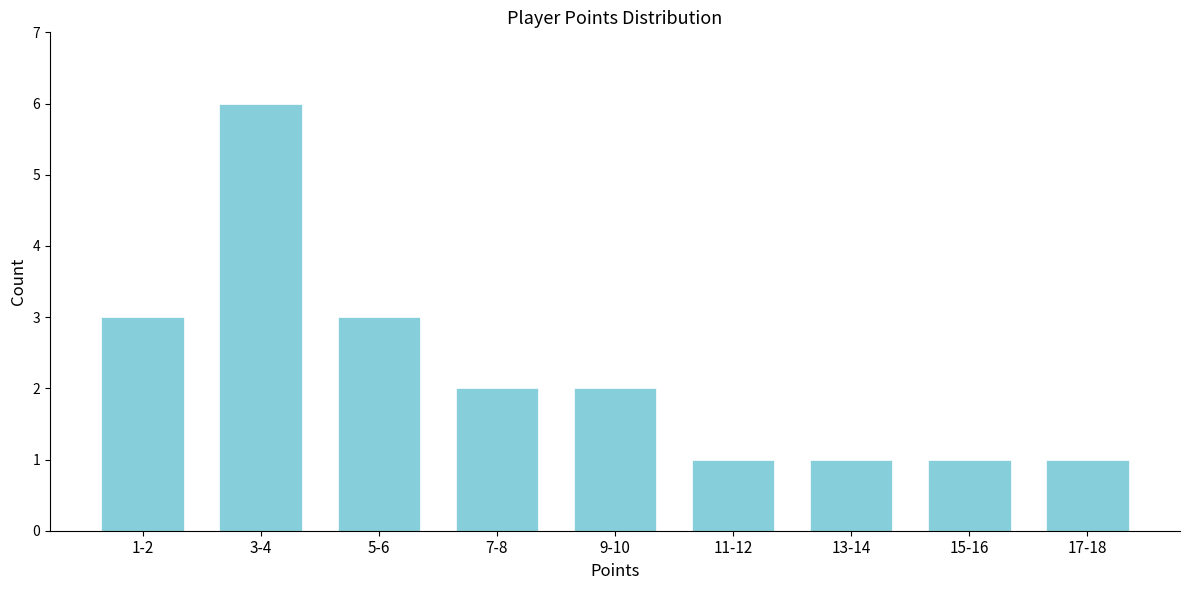

Reading right to left, what are all the values shown in this chart?

1	1	1	1	2	2	3	6	3